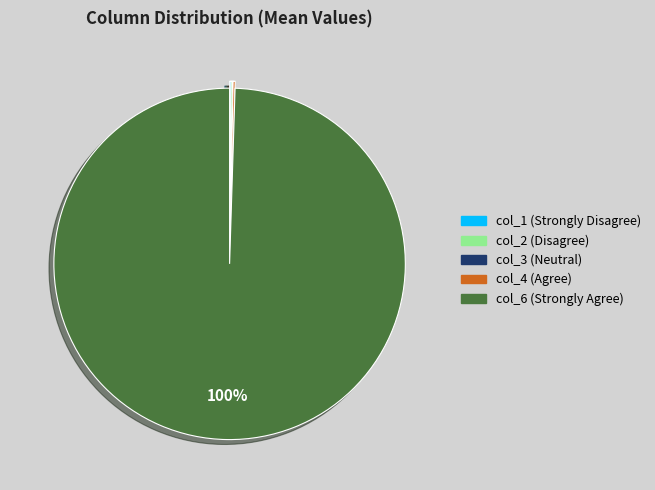

To the nearest percent, what is the average slice percentage?

20%